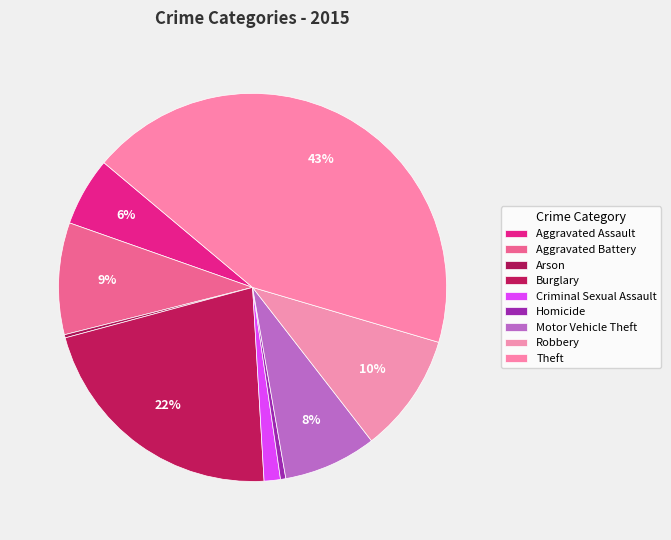

What is the ratio of the value at Theft to the value at Robbery?

4.4